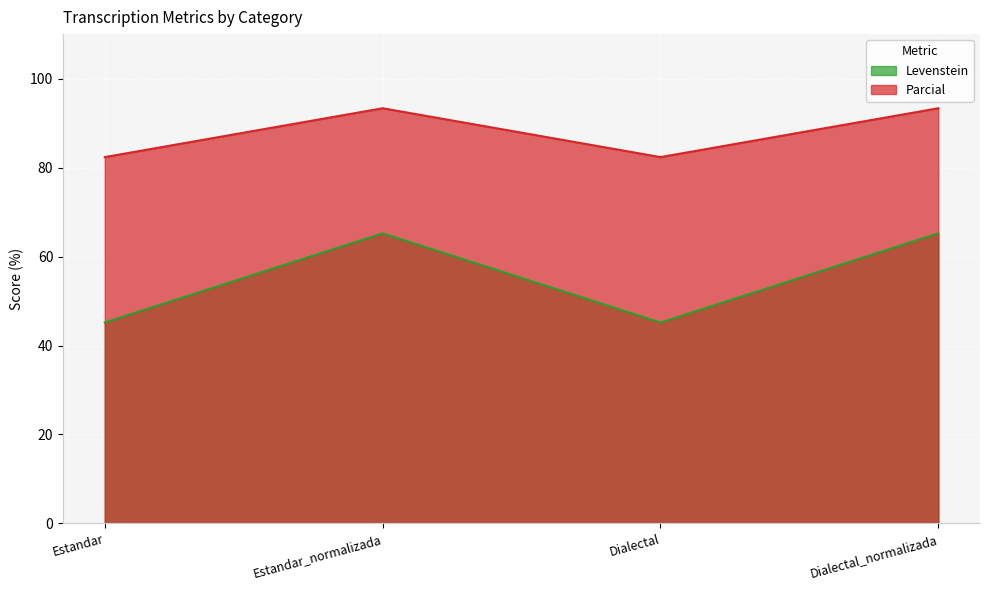

How many interior local valleys does the Parcial series have?

1